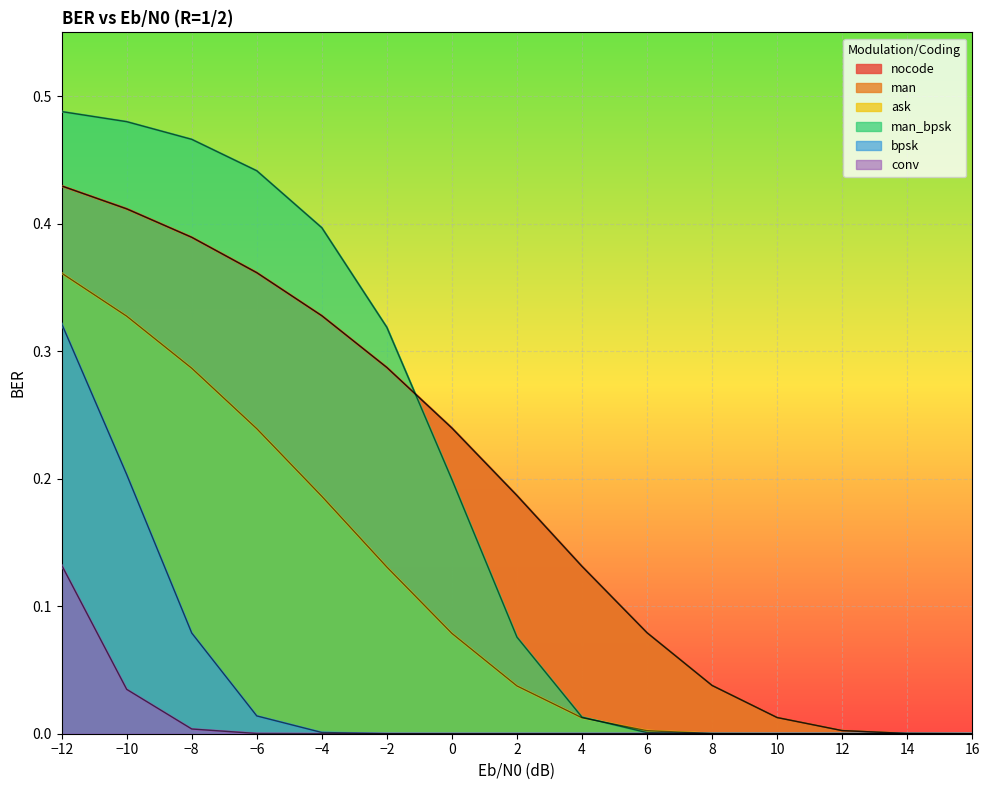

The nocode series shows 0.0 at 6. True or false?

False